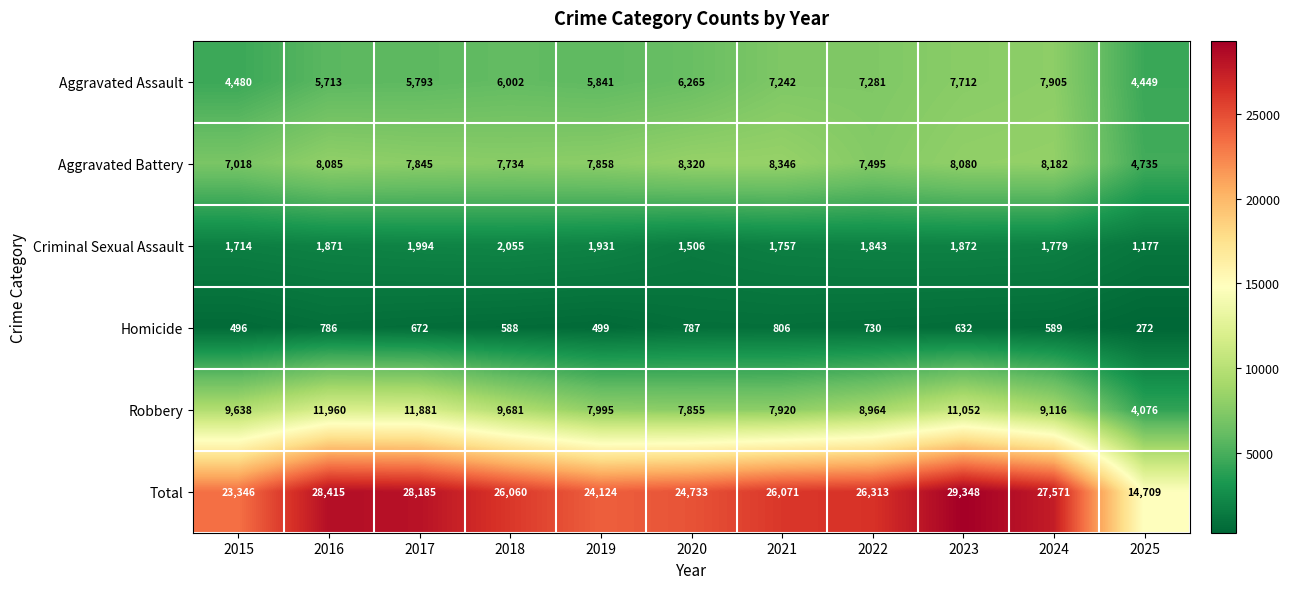

What is the difference between the Homicide values at 2015 and 2016?

290